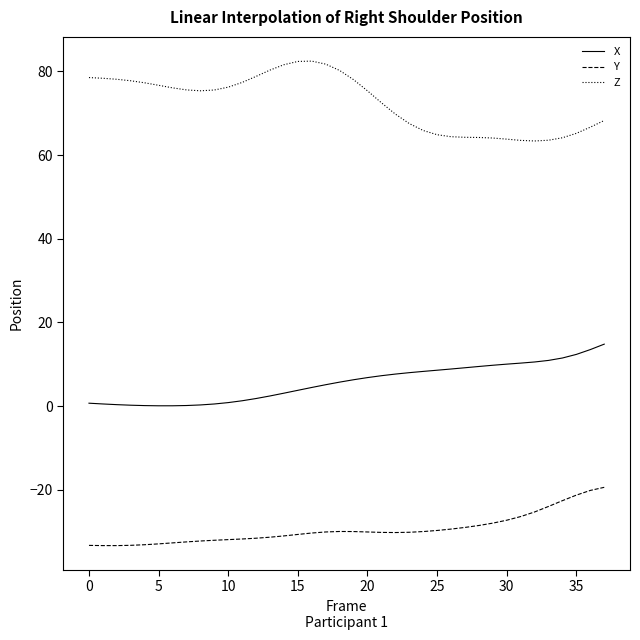

What are all the series names shown in the legend?

X, Y, Z